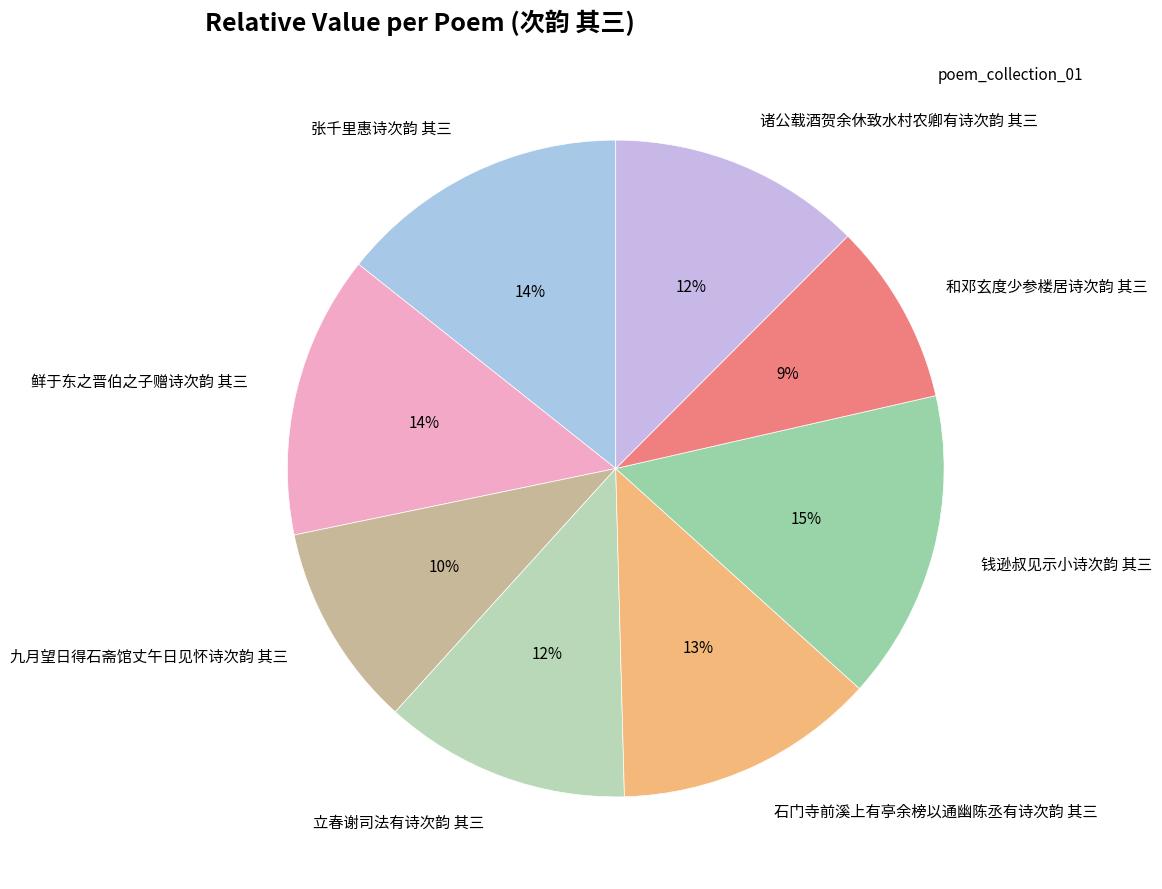

To the nearest percent, what portion does 九月望日得石斋馆丈午日见怀诗次韵 其三 represent?

10%